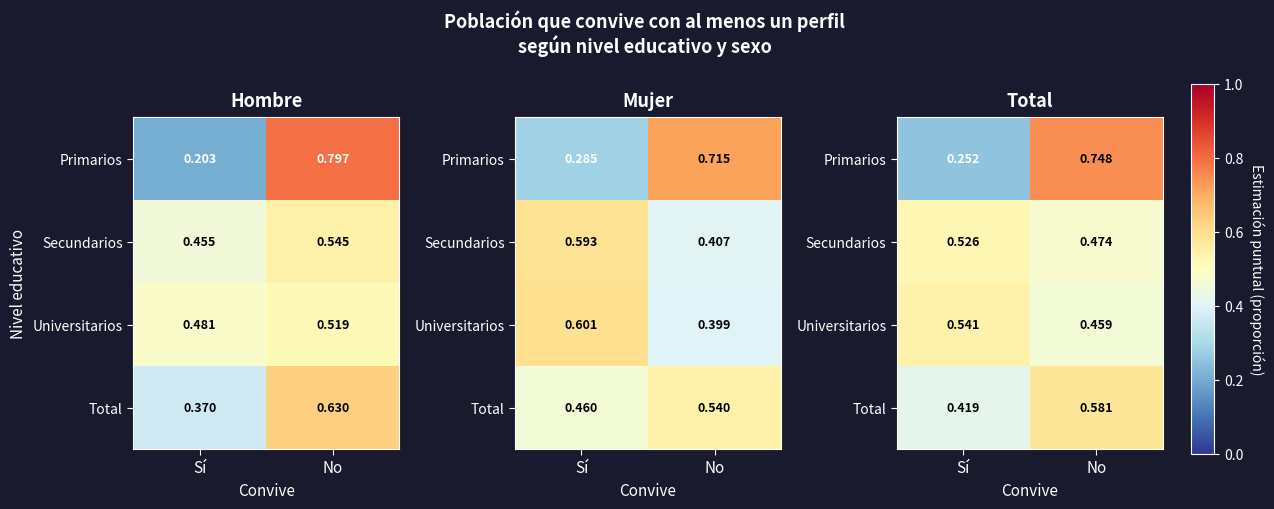

What is the total value across all series at No?

2.3